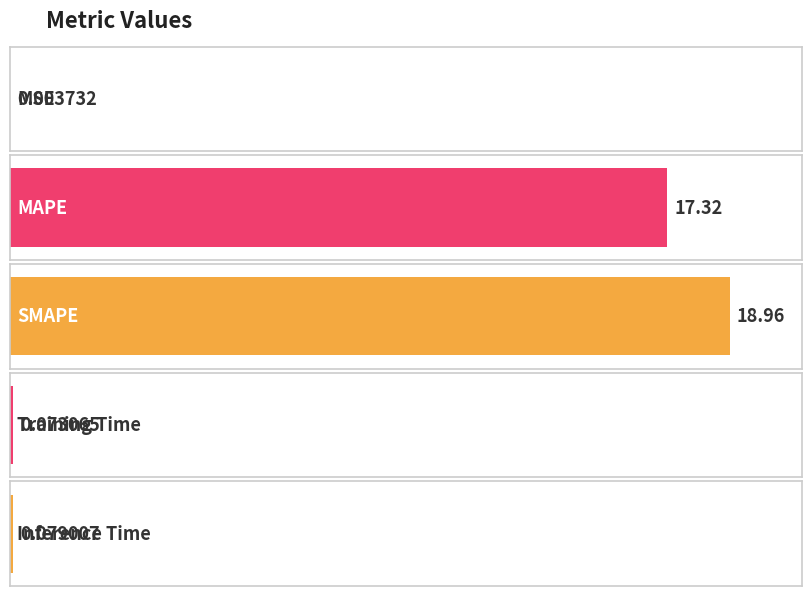

What is the label of the 1st bar from the left?

MSE